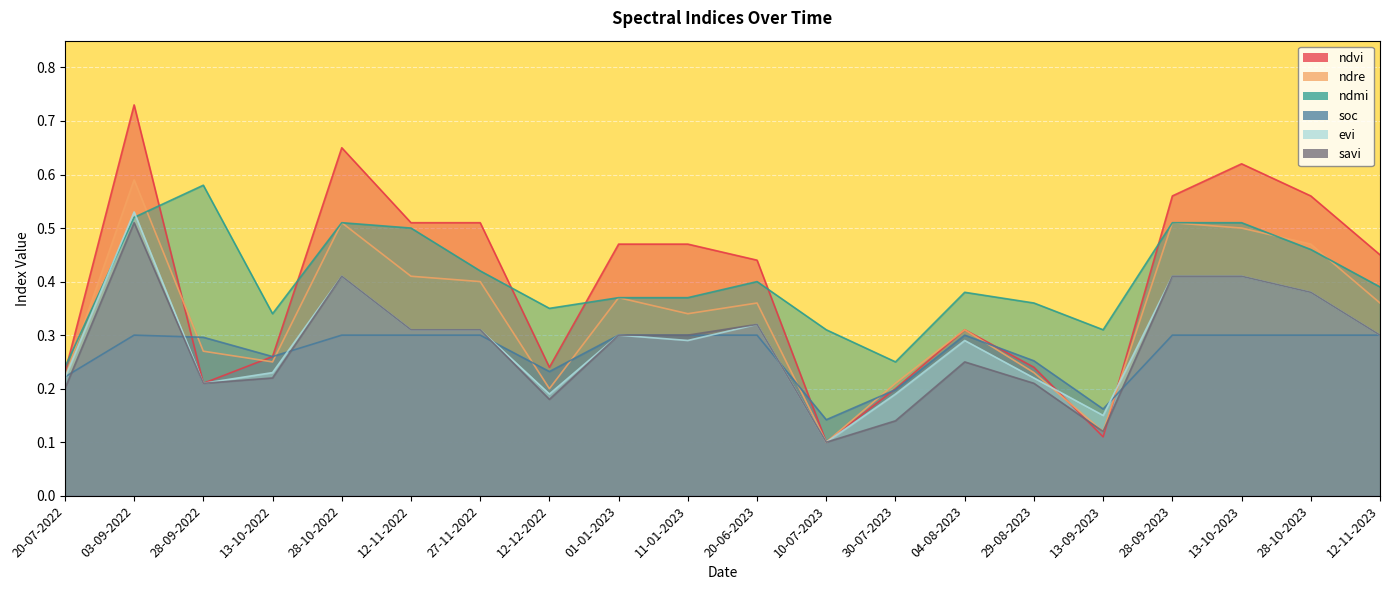

True or false: ndre and savi cross at least once.

False